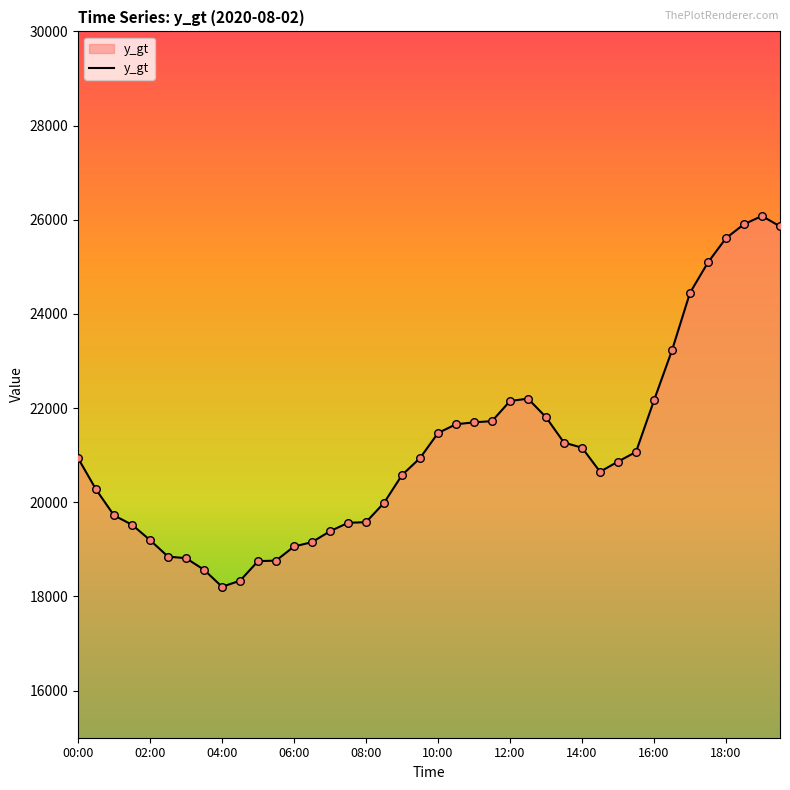

What is the minimum value shown in the chart?

18206